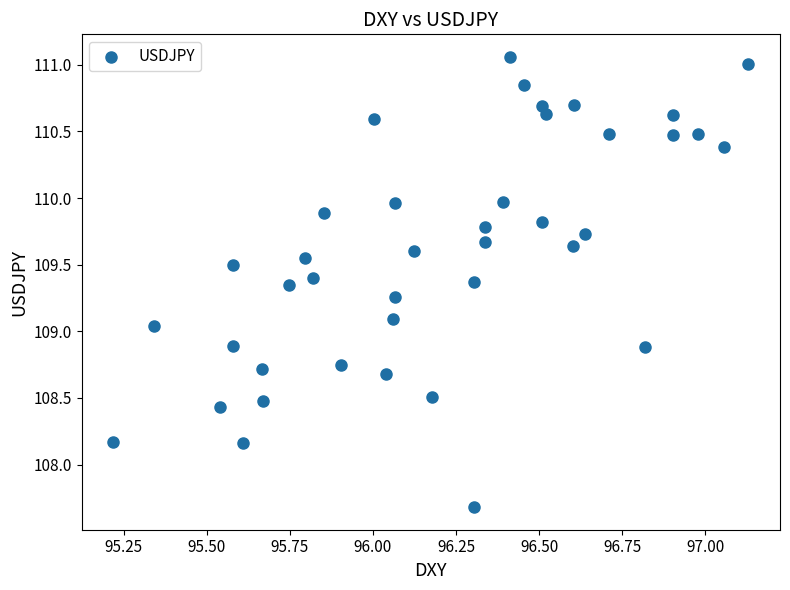

What is the range of Y values (max minus min)?

3.4